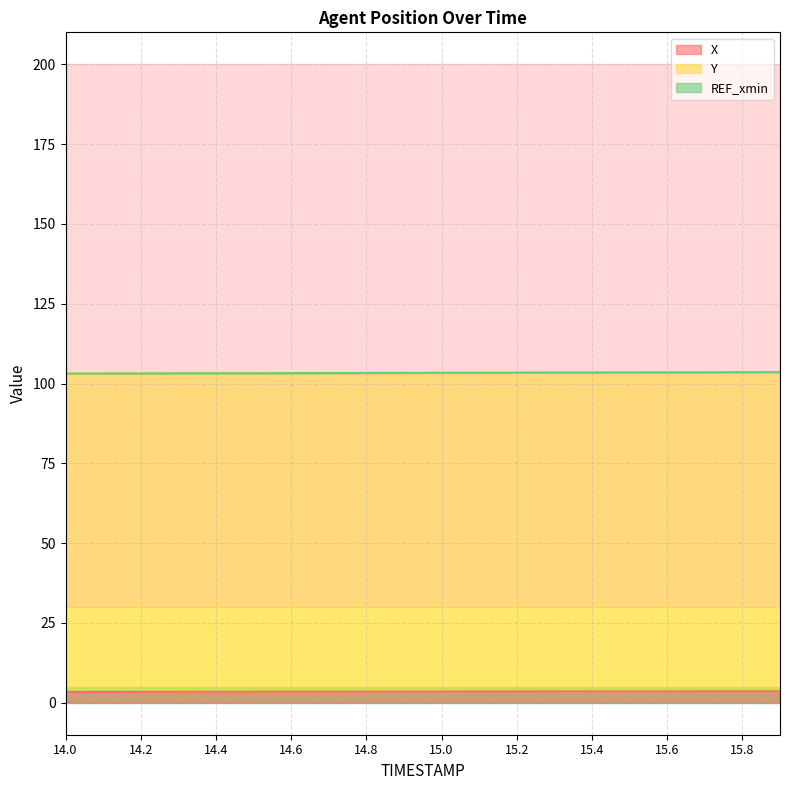

Which category has the lowest value across all series?

14.0